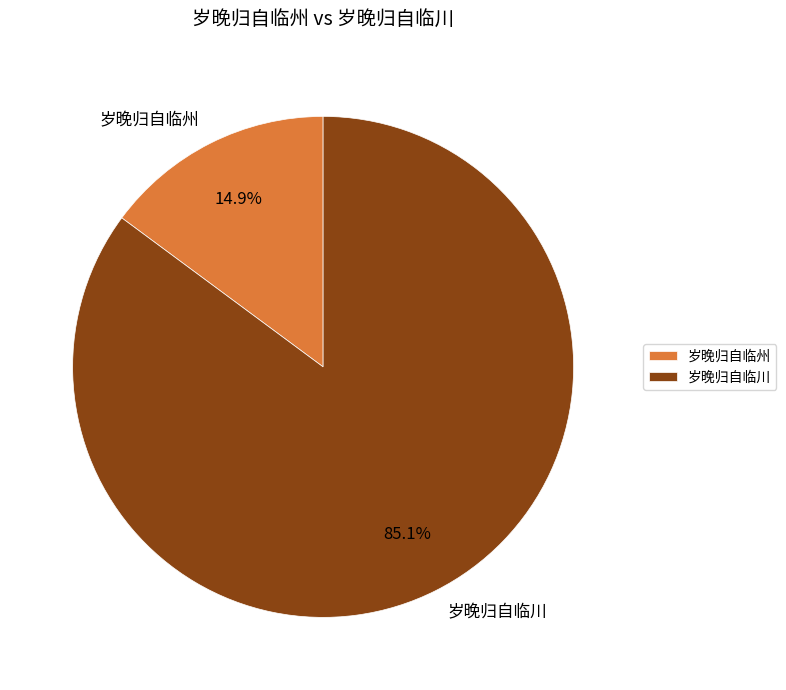

How many slices are in this pie chart?

2